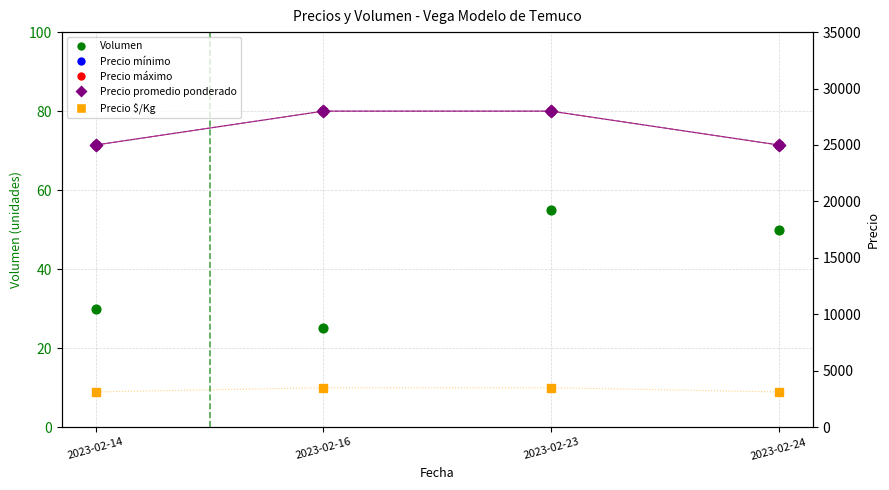

Which series reaches the minimum Y coordinate?

Volumen